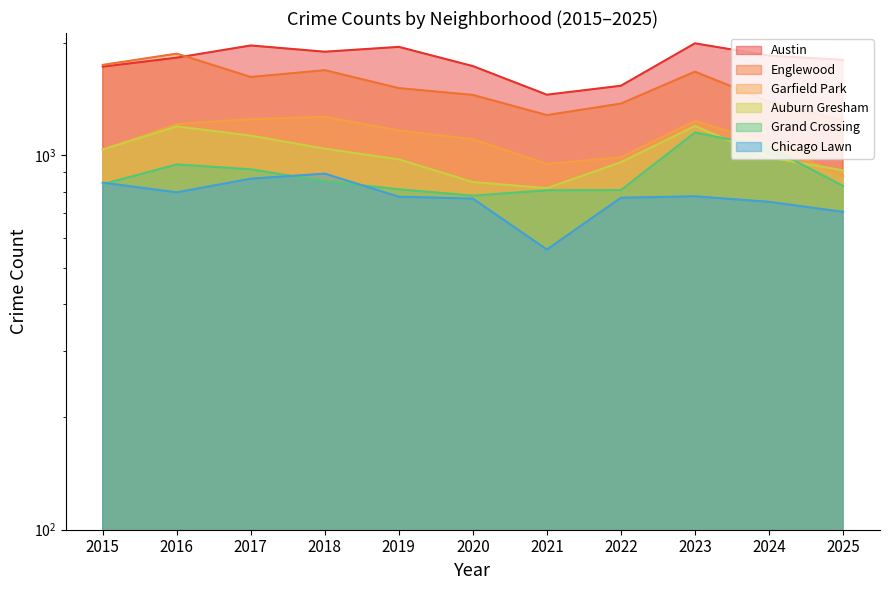

What is the sum of the Austin values at 2025 and 2015?

3522